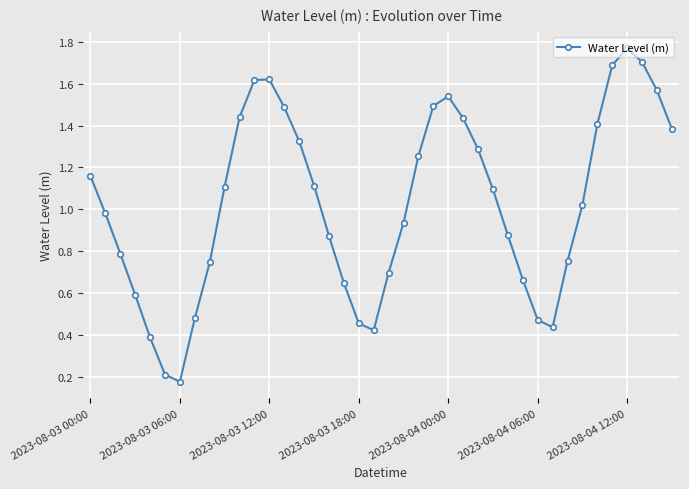

What is the value of the 10th point from the left?

1.1